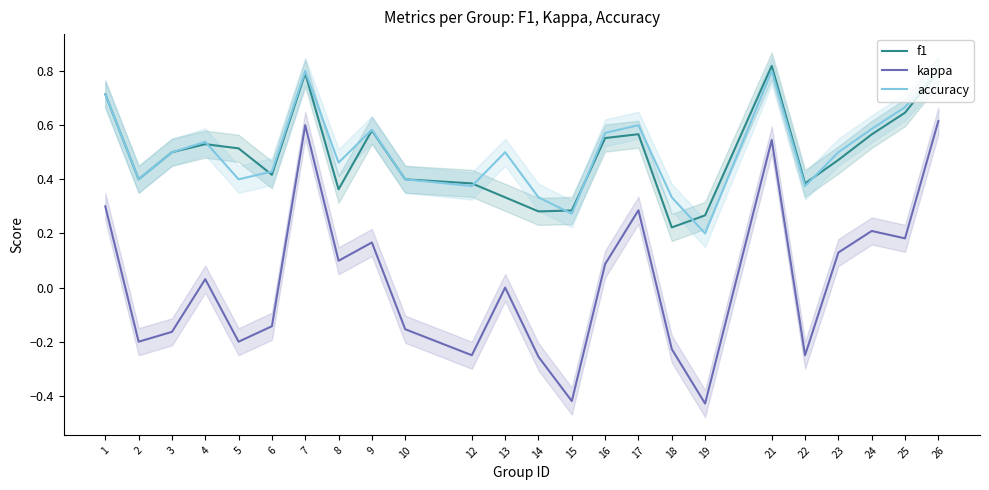

At which category is the sum across all series the highest?

26